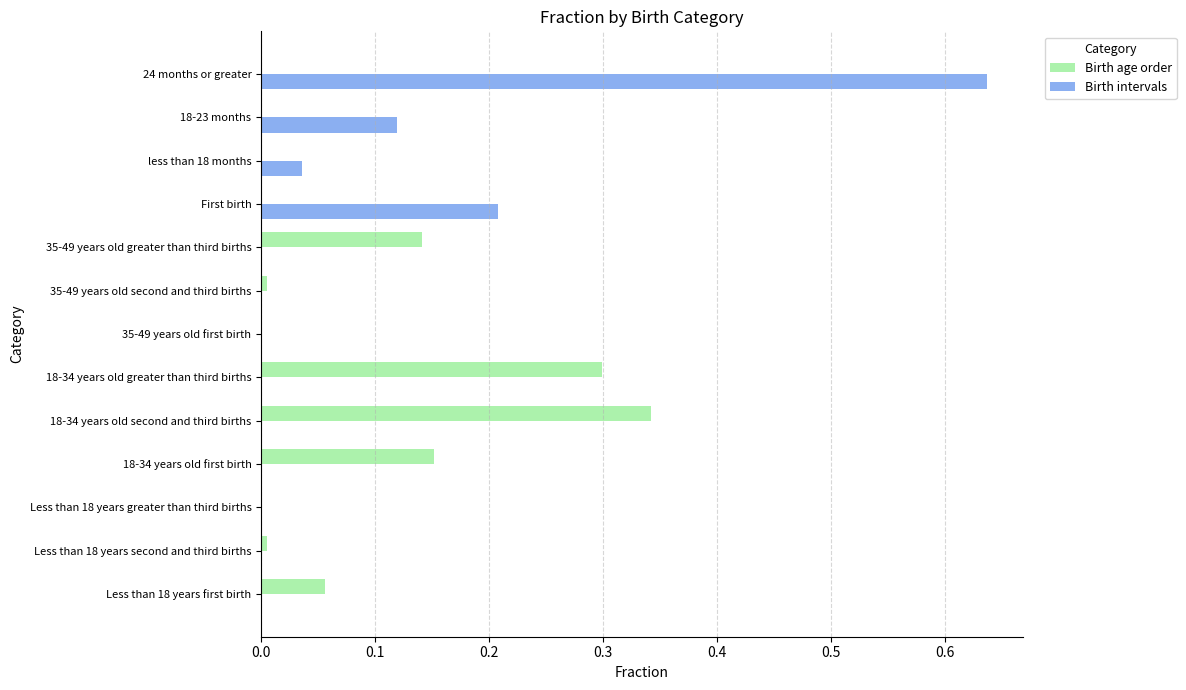

What is the sum of all Birth age order values?

1.0